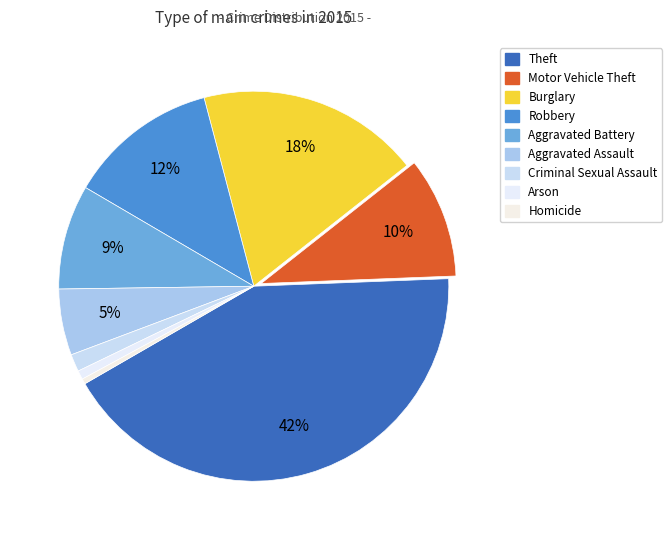

Does Aggravated Battery account for over 50% of the chart?

No